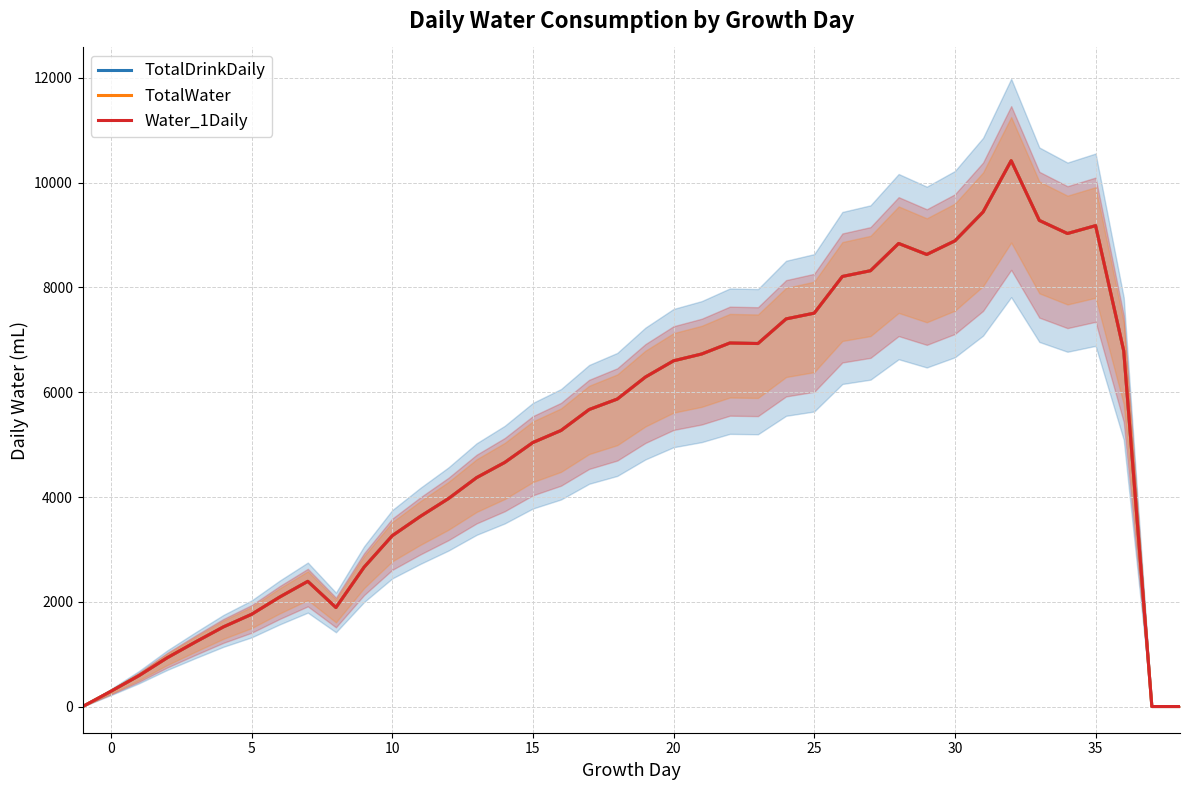

Does the chart display data point markers on the line(s)?

No